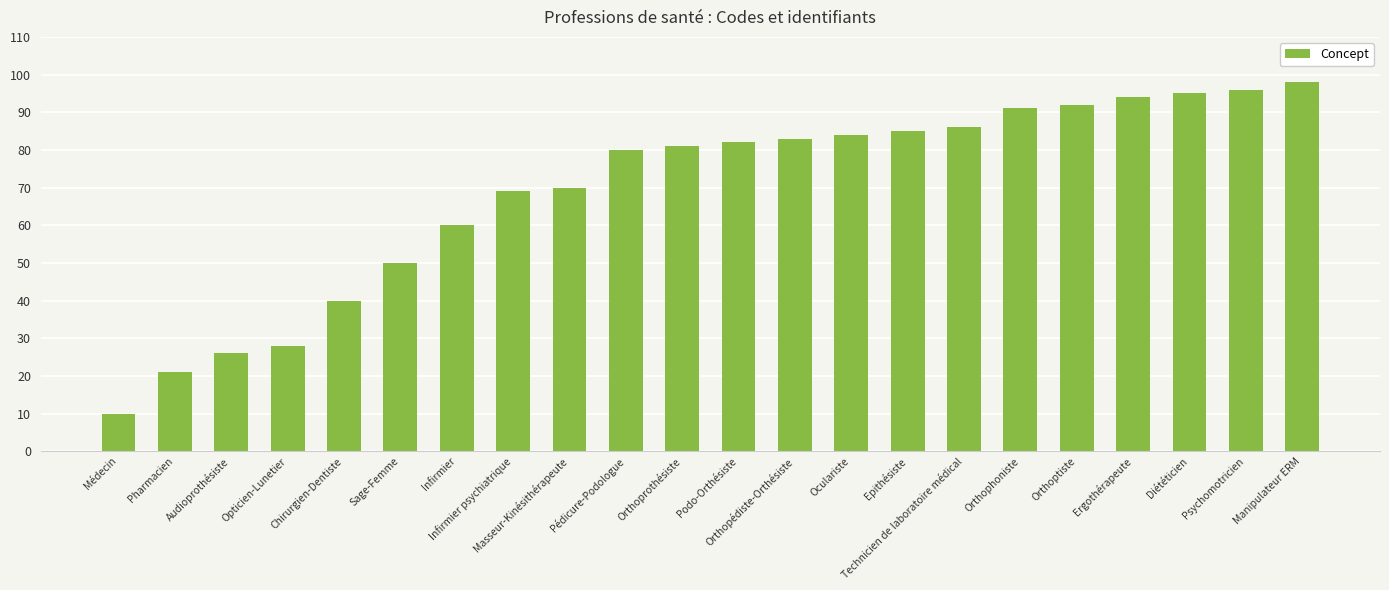

What is the approximate value at Pharmacien?

21